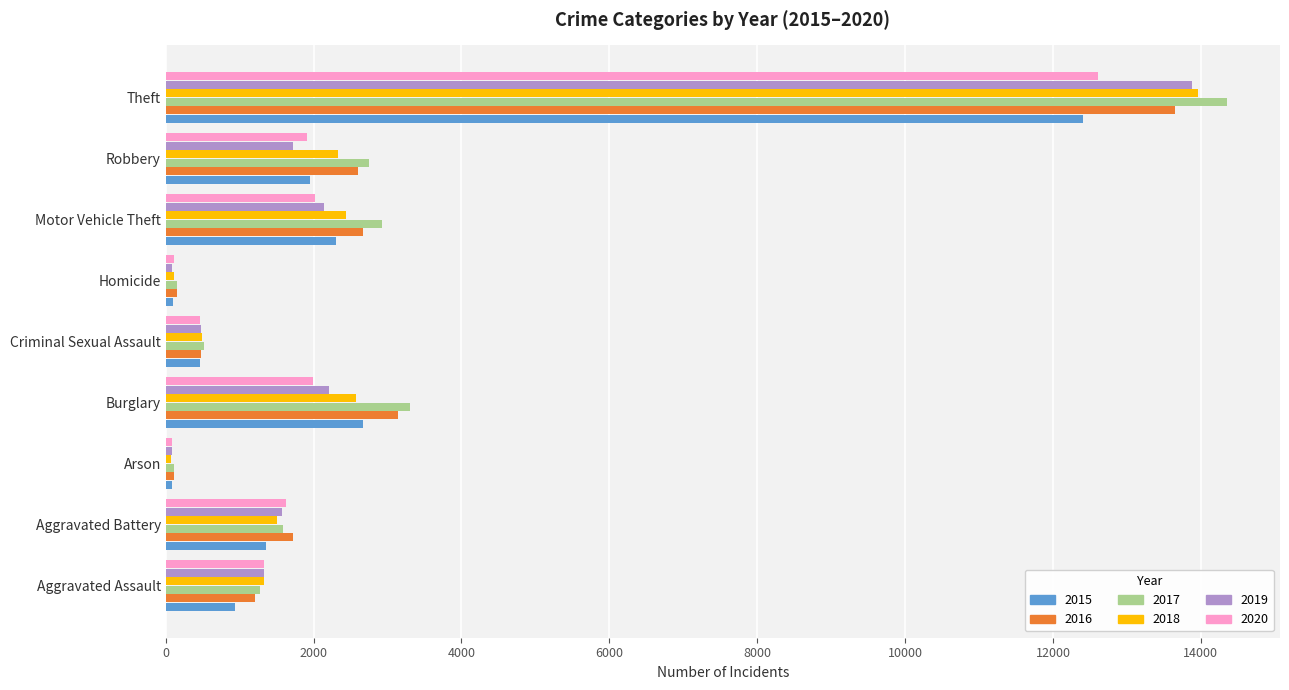

How many data points does each series have?

9